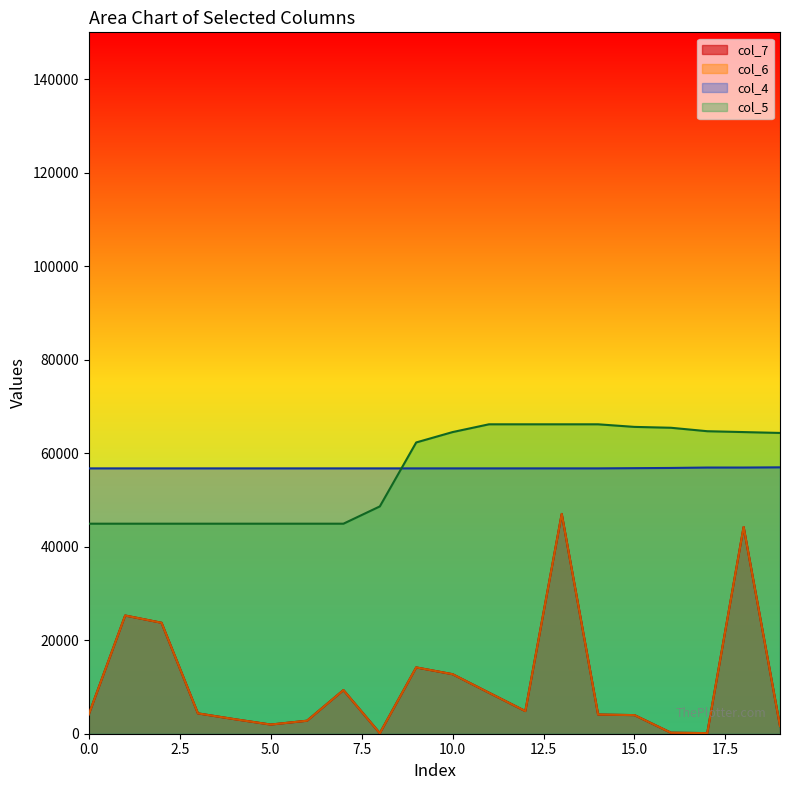

Which category has the lowest value in the col_6 series?

8